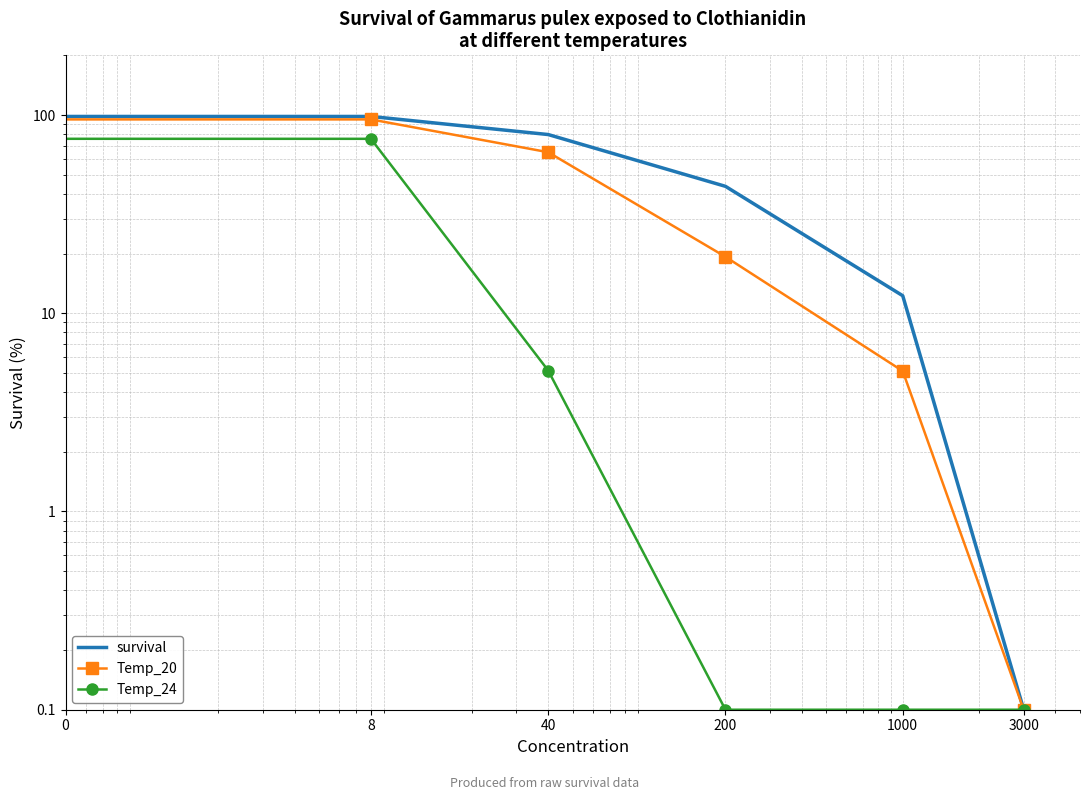

What is the spread (max minus min) of values at 40?

74.6